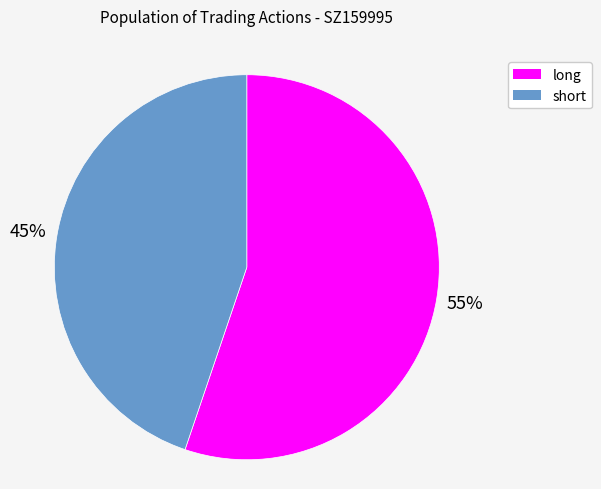

The short slice represents 45% of the pie. True or false?

True